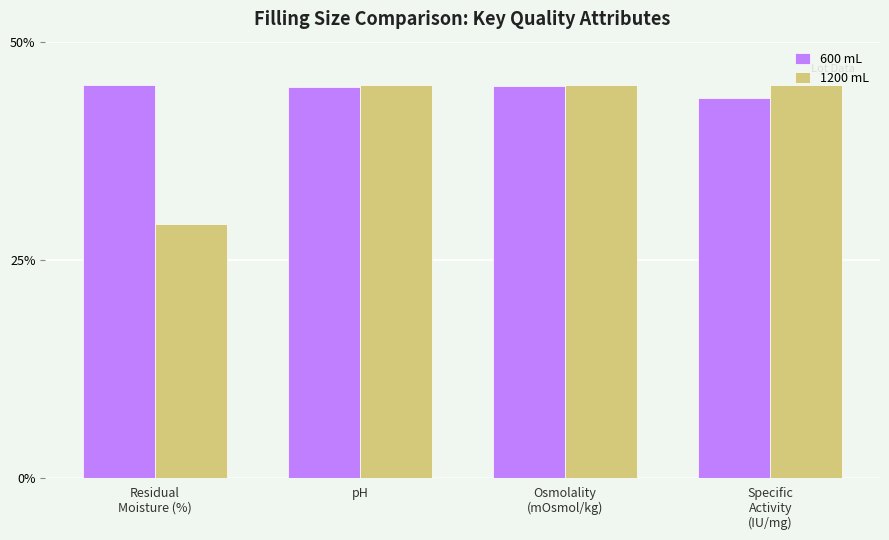

What is the label of the 4th bar from the right?

Residual
Moisture (%)